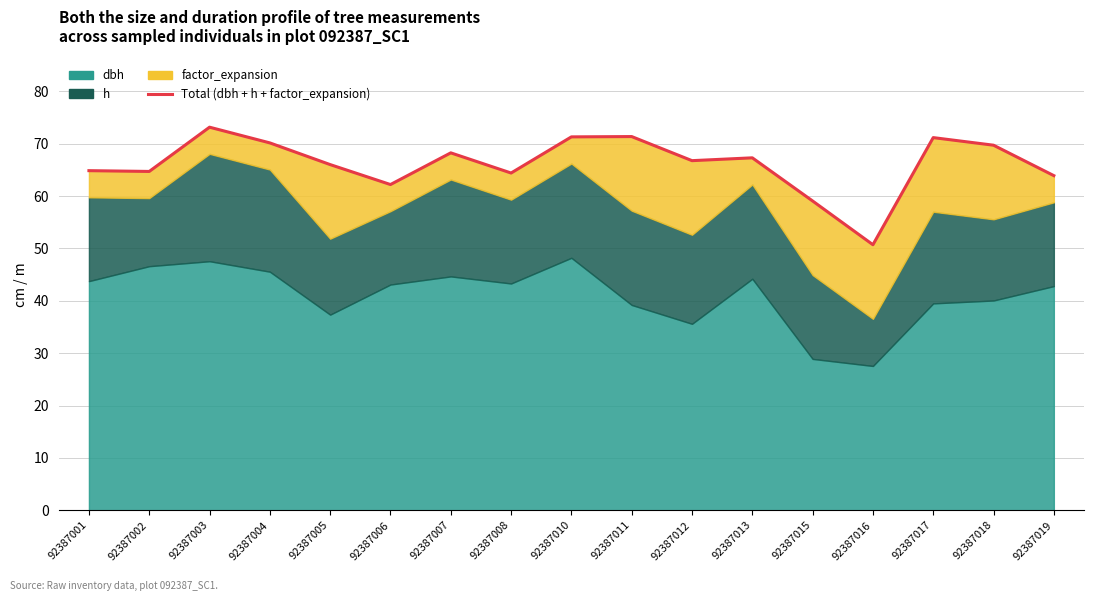

What is the value of the 13th point from the left?

59.0